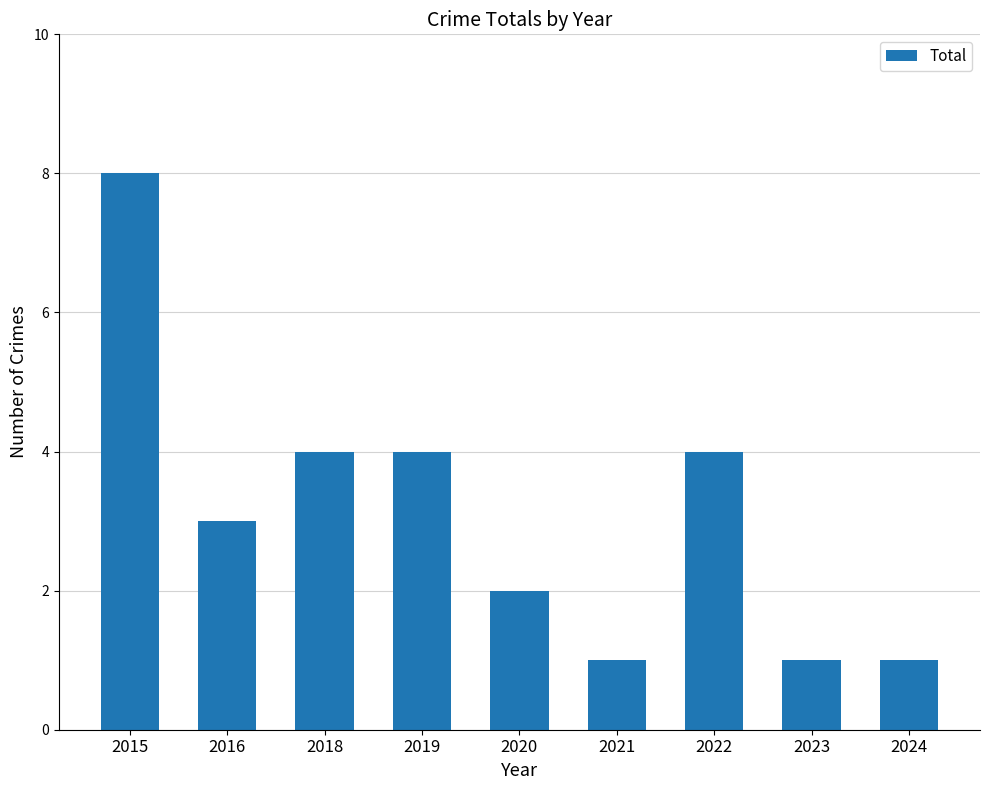

What is the value of the 1st bar from the left?

8